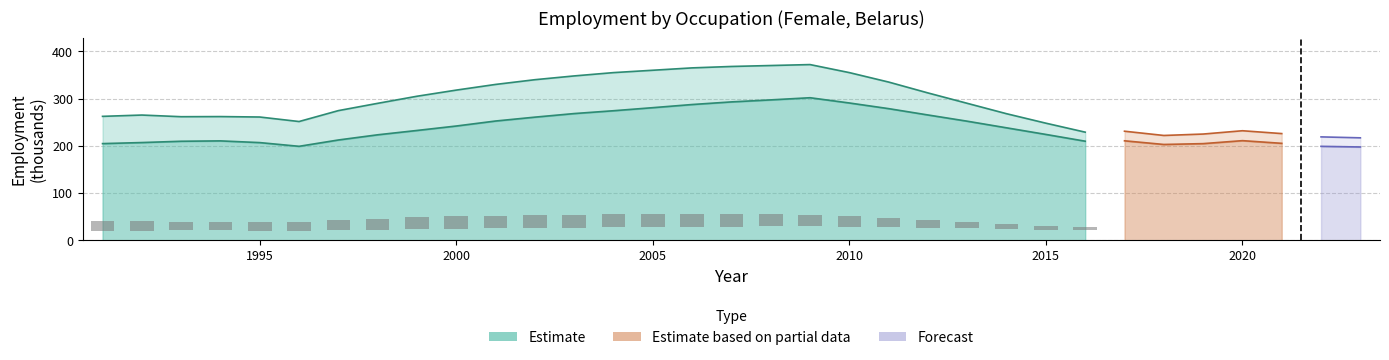

How many categories are shown in the chart?

26